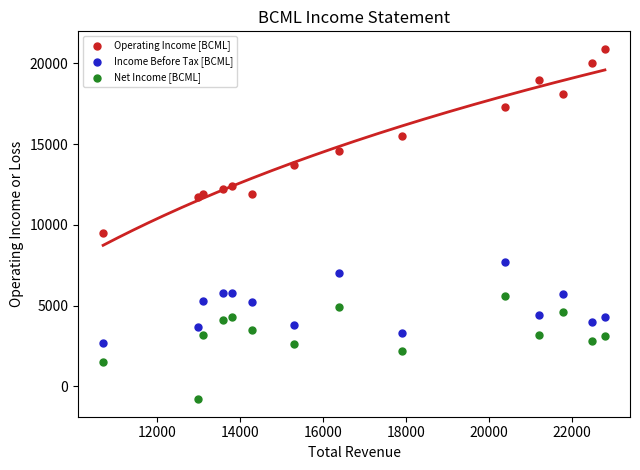

Which series has the largest Y range (max minus min)?

Operating Income [BCML]